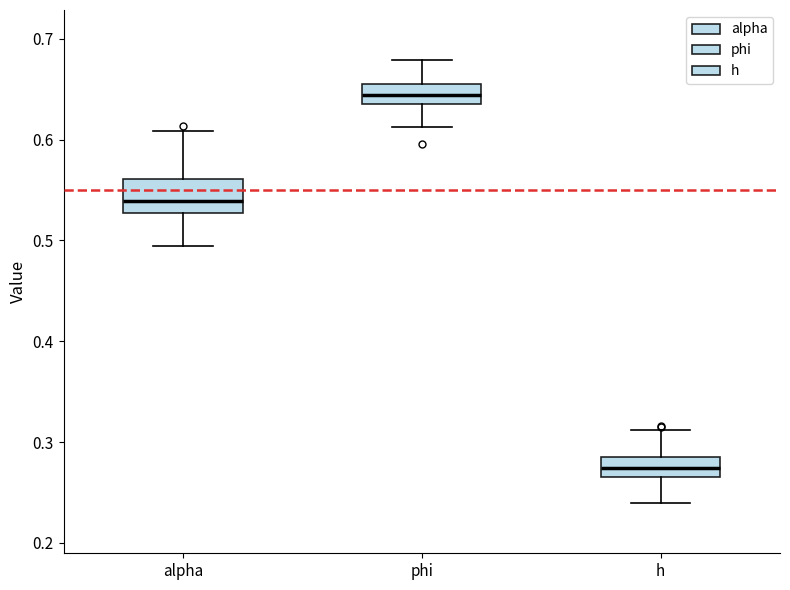

Which box is the tallest, from its lower edge to its upper edge?

alpha